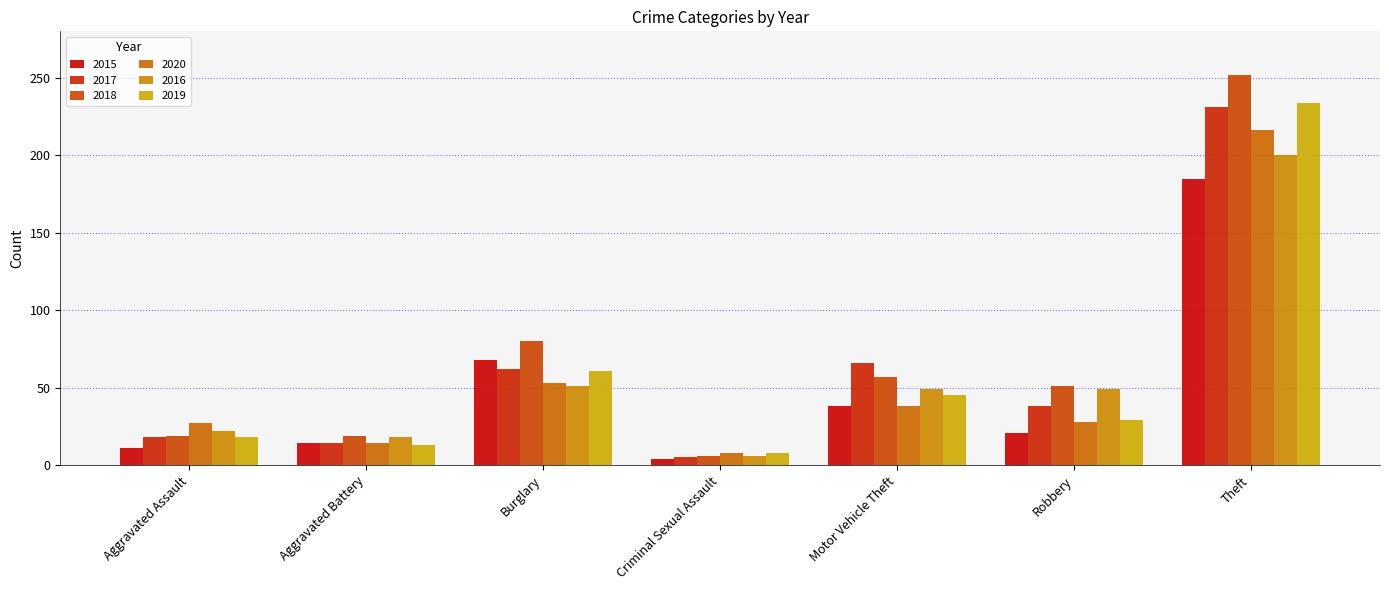

Count the number of categories in the chart.

7